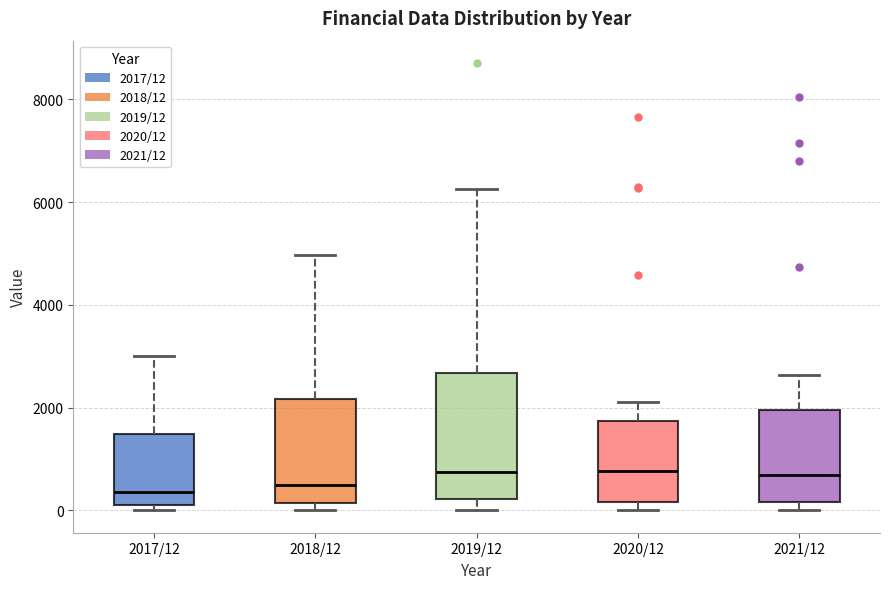

Reading left to right, read every box against the y-axis: the position of its median line, the range the box covers, and the ends of its whiskers. The values are not printed on the chart, so give them approximately, as read against the axis.

2017/12: median 400, box 200 to 1400, whiskers 0 to 3000
2018/12: median 400, box 200 to 2200, whiskers 0 to 5000
2019/12: median 800, box 200 to 2600, whiskers 0 to 6200
2020/12: median 800, box 200 to 1800, whiskers 0 to 2200
2021/12: median 600, box 200 to 2000, whiskers 0 to 2600